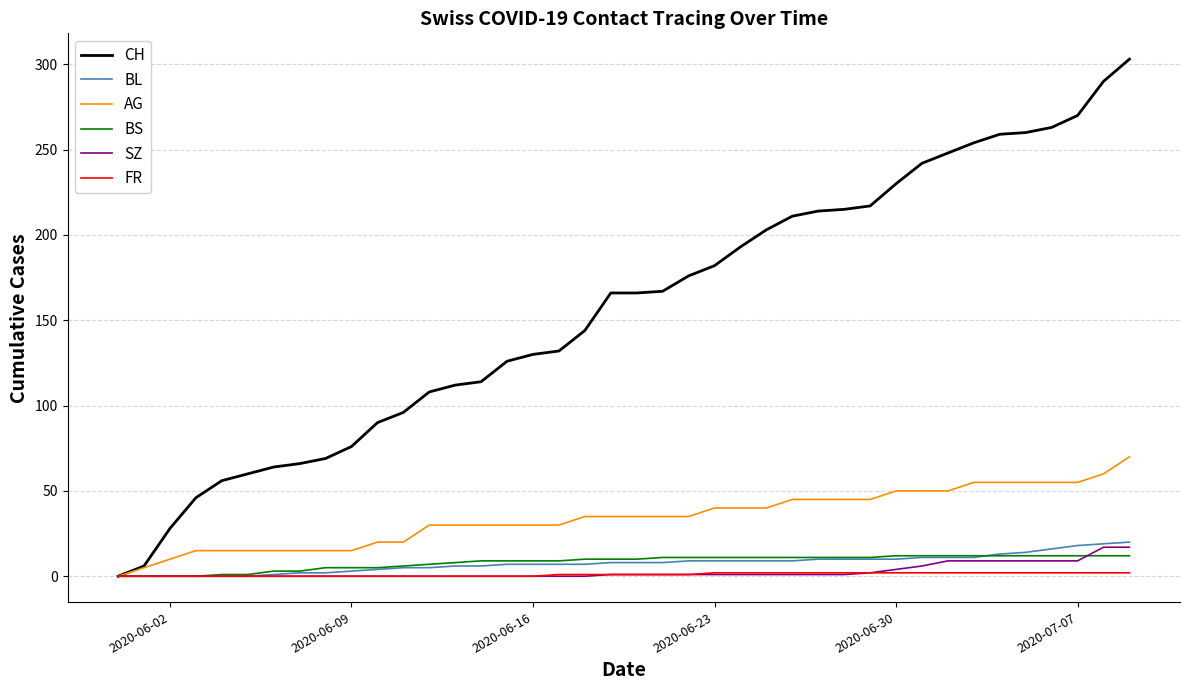

What is the maximum value shown in the chart?

303